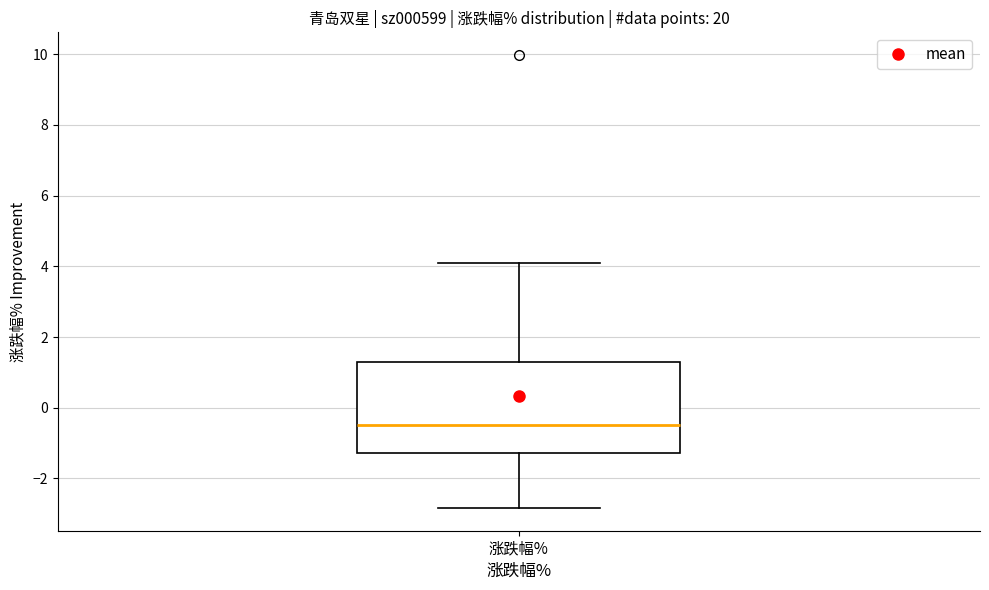

Where does the upper whisker of the box for 涨跌幅% end on the y-axis? The values are not printed on the chart, so give them approximately, as read against the axis.

4.0